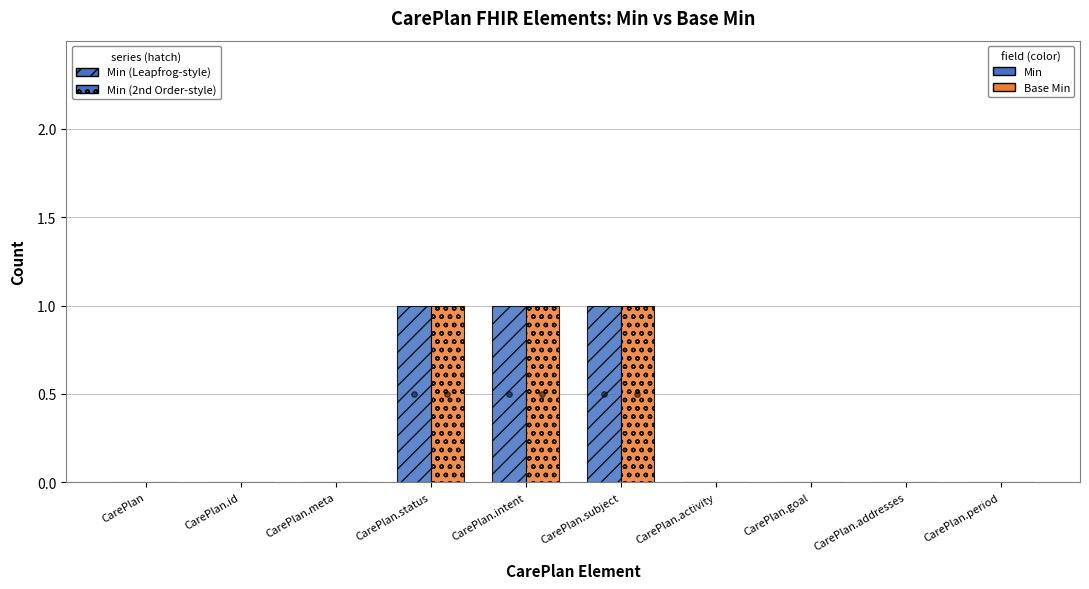

How many groups of bars are there?

10